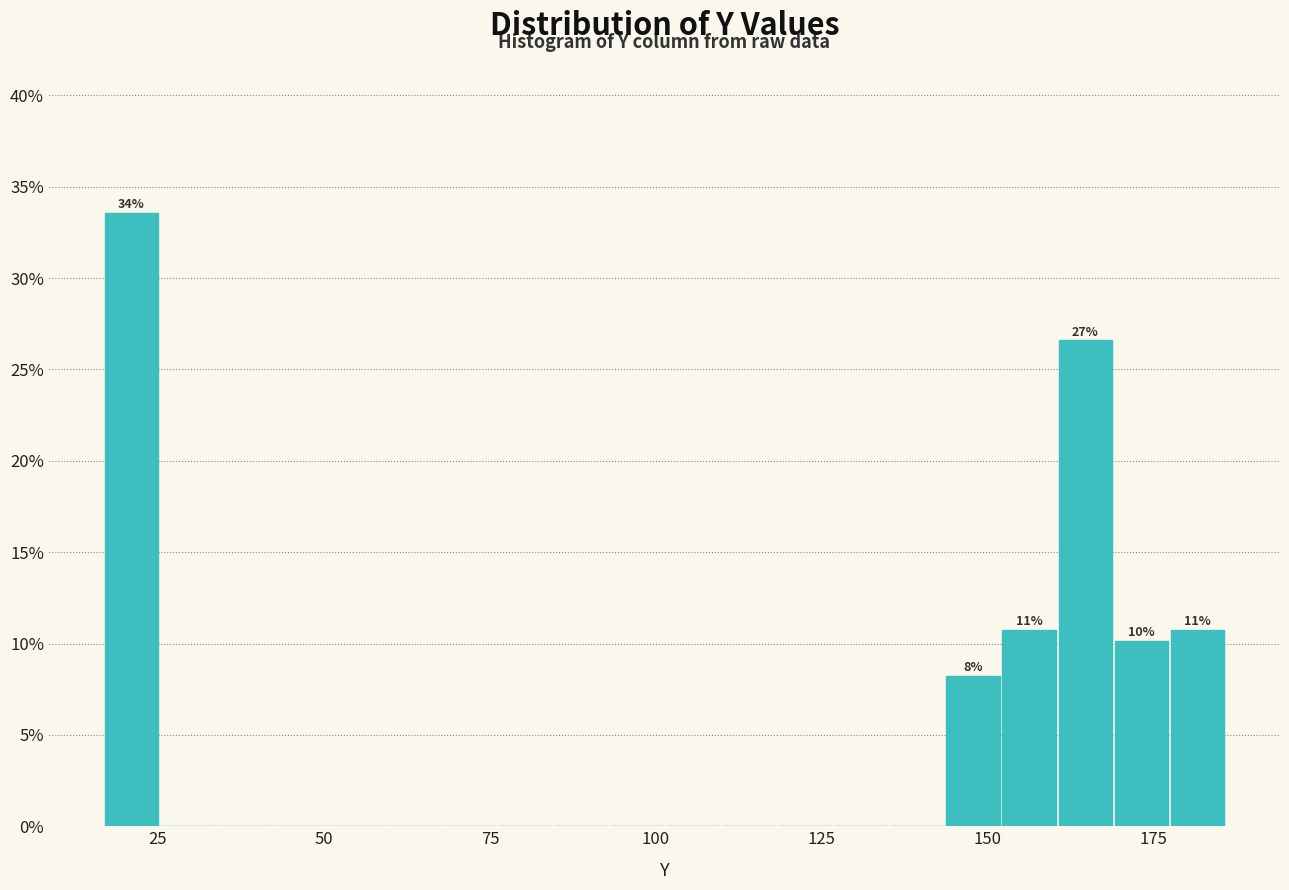

Read against the x-axis, roughly where is the centre of the tallest bar?

20